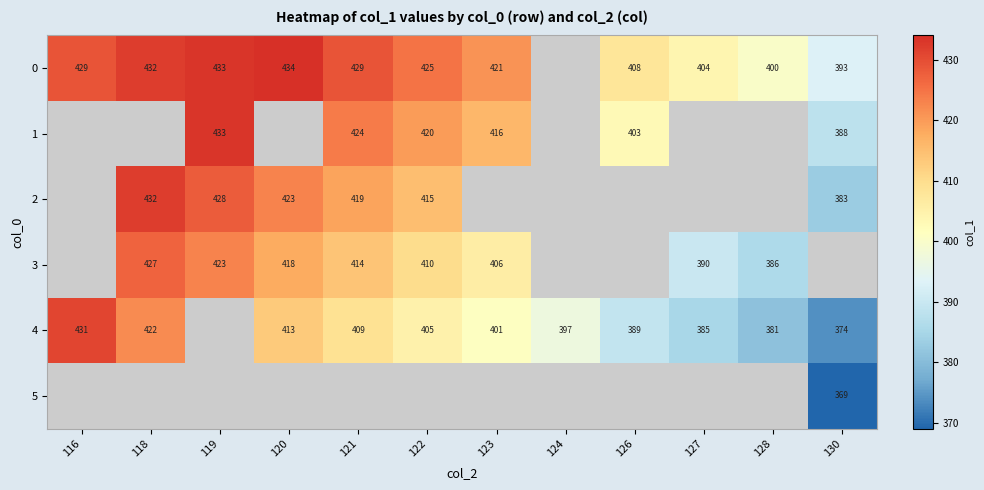

Count the number of categories in the chart.

12